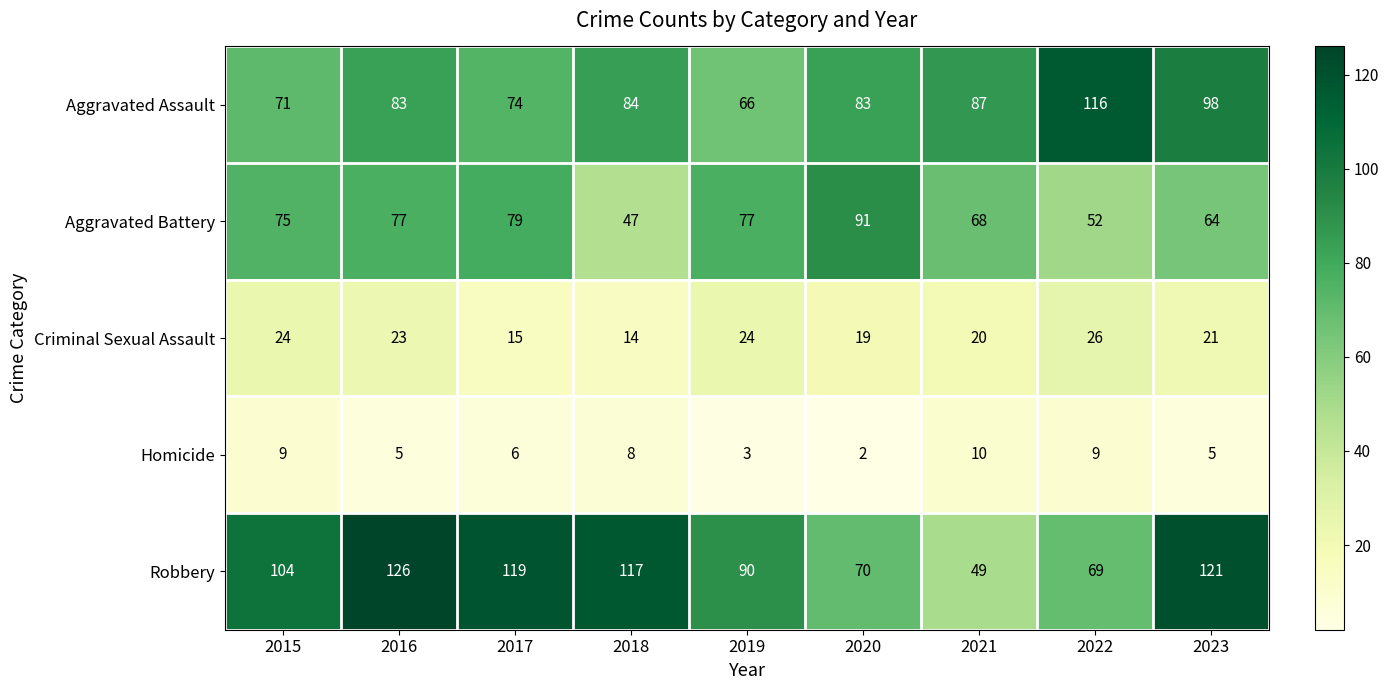

Where does the Criminal Sexual Assault series first go above 21?

2015